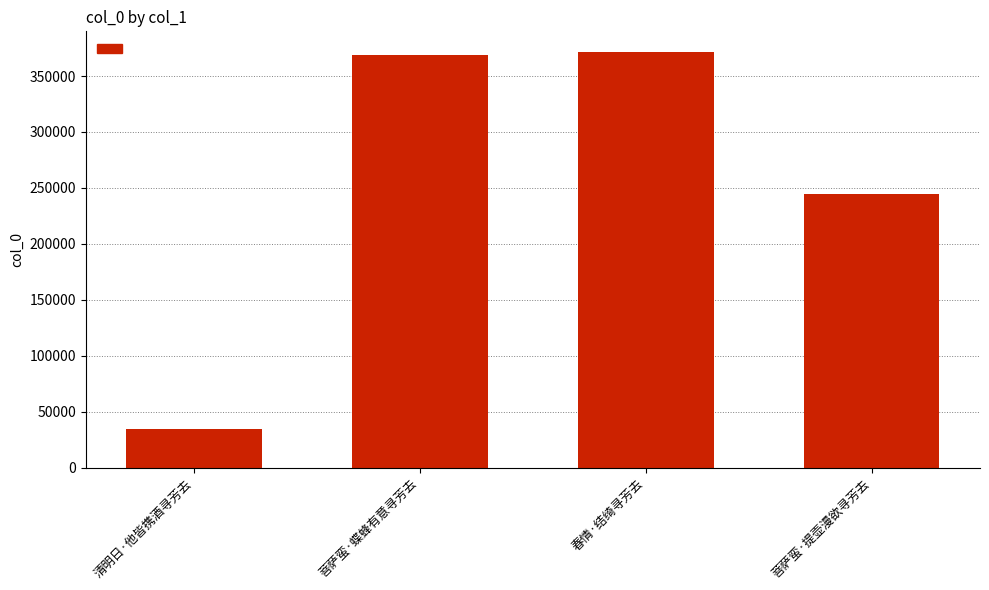

What is the maximum value shown in the chart?

371367